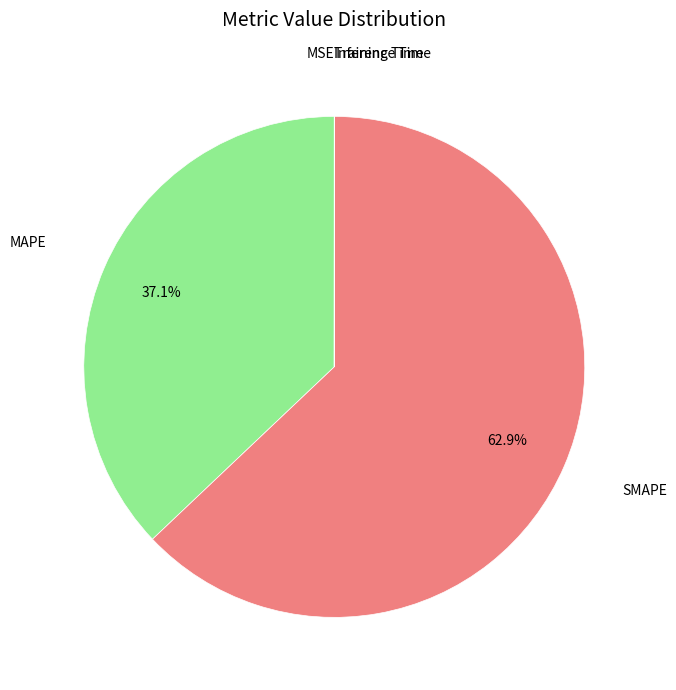

Is there any slice that represents more than half of the pie?

Yes